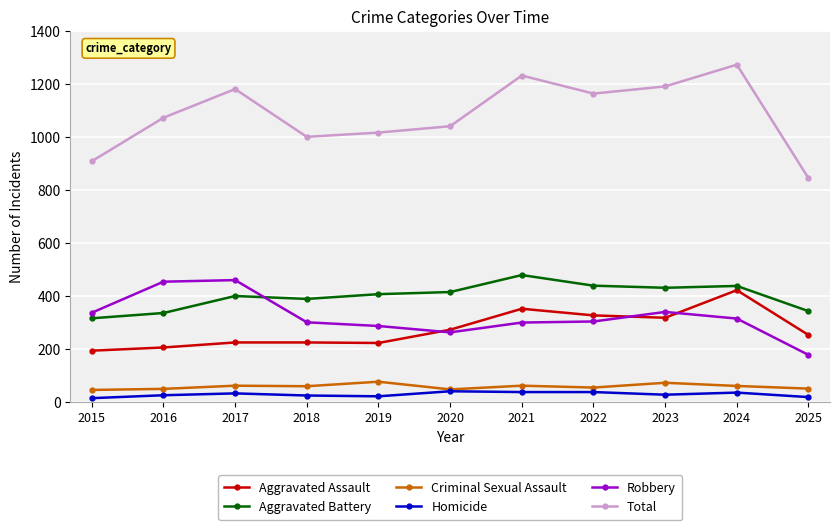

What is the lowest value of the Robbery series?

178